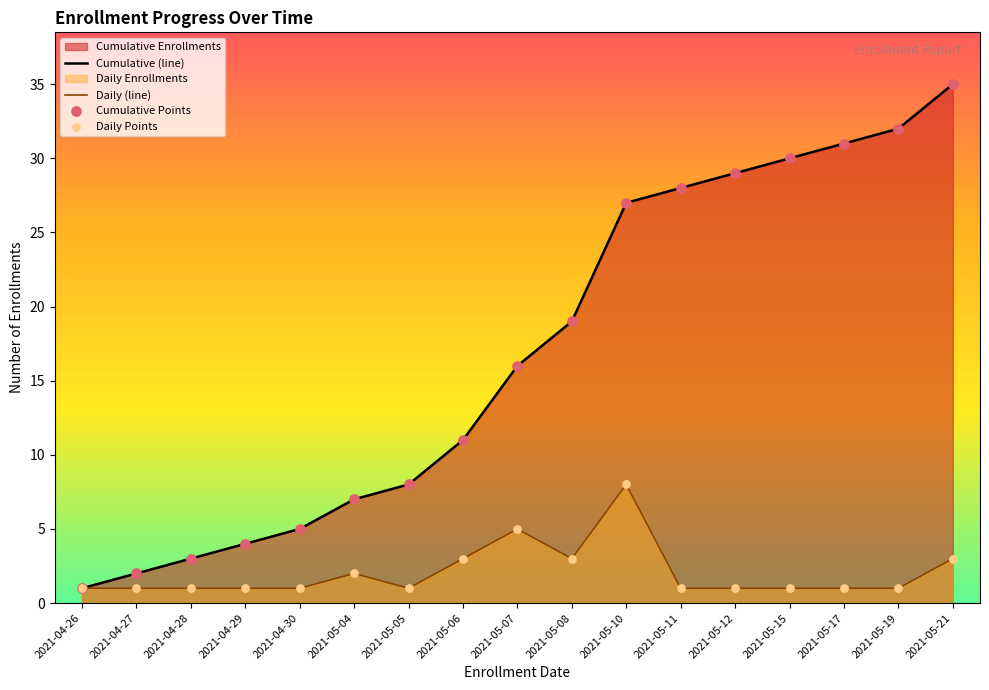

What is the total value across all series at 2021-05-10?

35